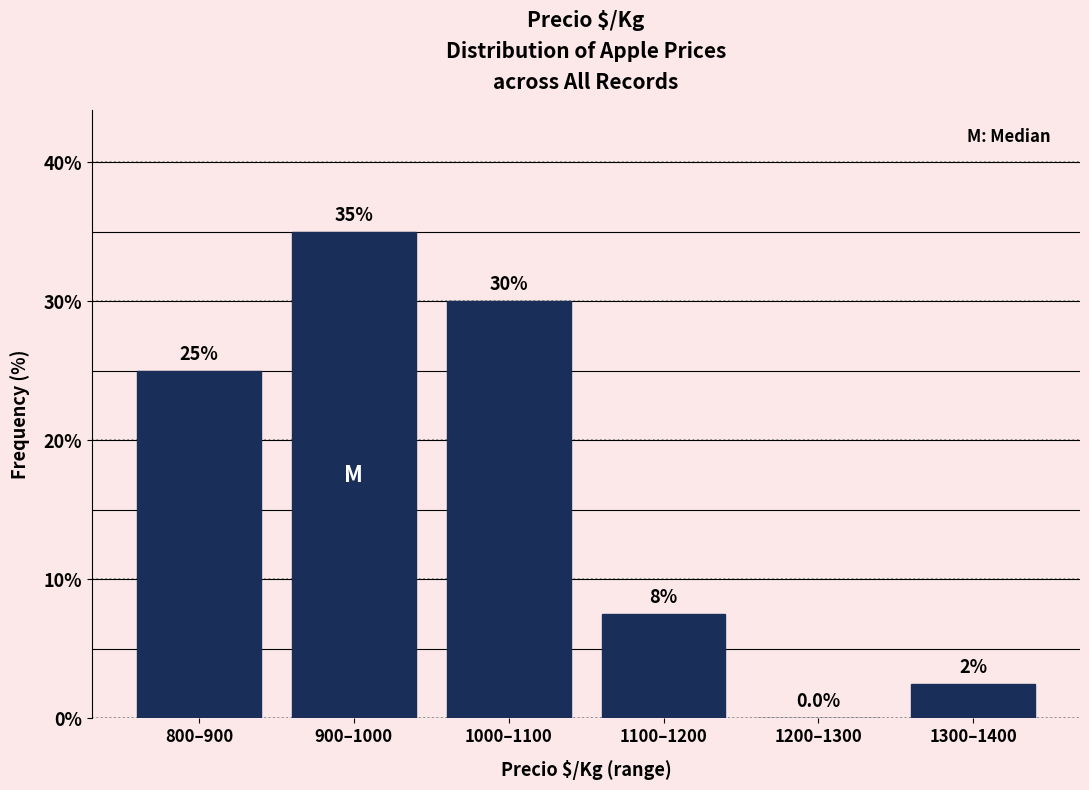

Reading right to left, extract all data points from this chart.

1300–1400=2.5	1200–1300=0.0	1100–1200=7.5	1000–1100=30.0	900–1000=35.0	800–900=25.0